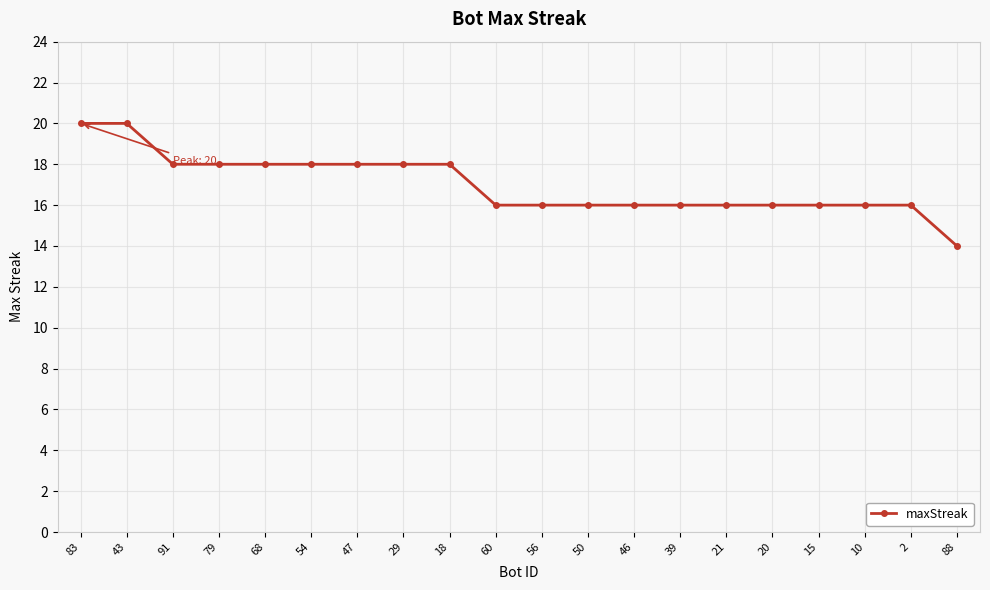

What is the approximate value at 20?

16